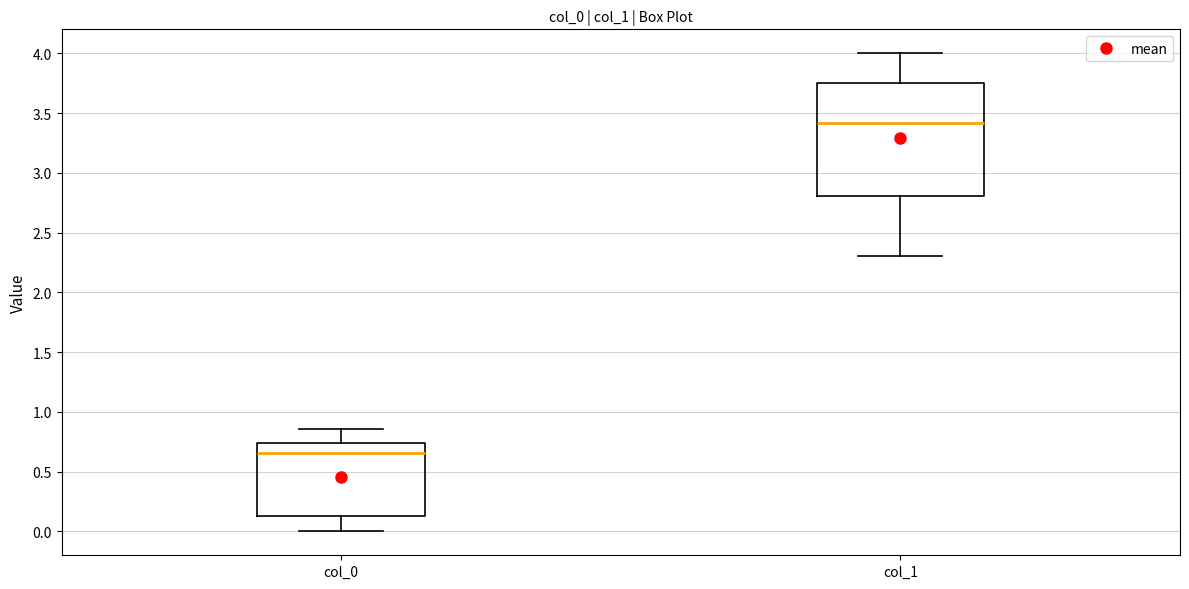

Reading left to right, read every box against the y-axis: the position of its median line, the range the box covers, and the ends of its whiskers. The values are not printed on the chart, so give them approximately, as read against the axis.

col_0: median 0.65, box 0.15 to 0.75, whiskers 0.00 to 0.85
col_1: median 3.40, box 2.80 to 3.75, whiskers 2.30 to 4.00